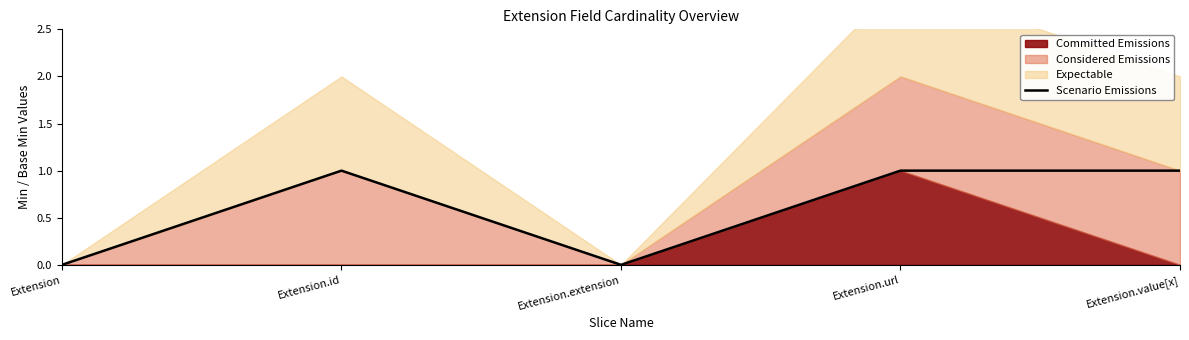

Between Extension.value[x] and Extension.url, which is larger?

Extension.value[x]